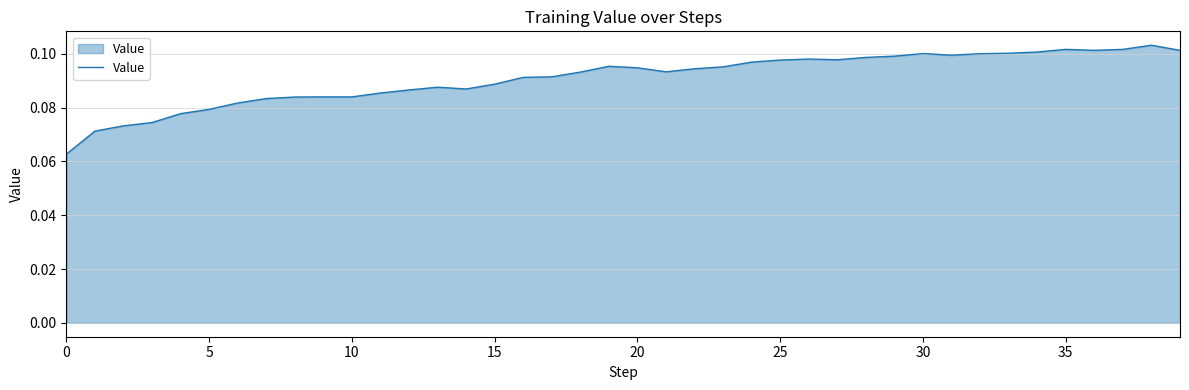

Which category has the highest value across all series?

38